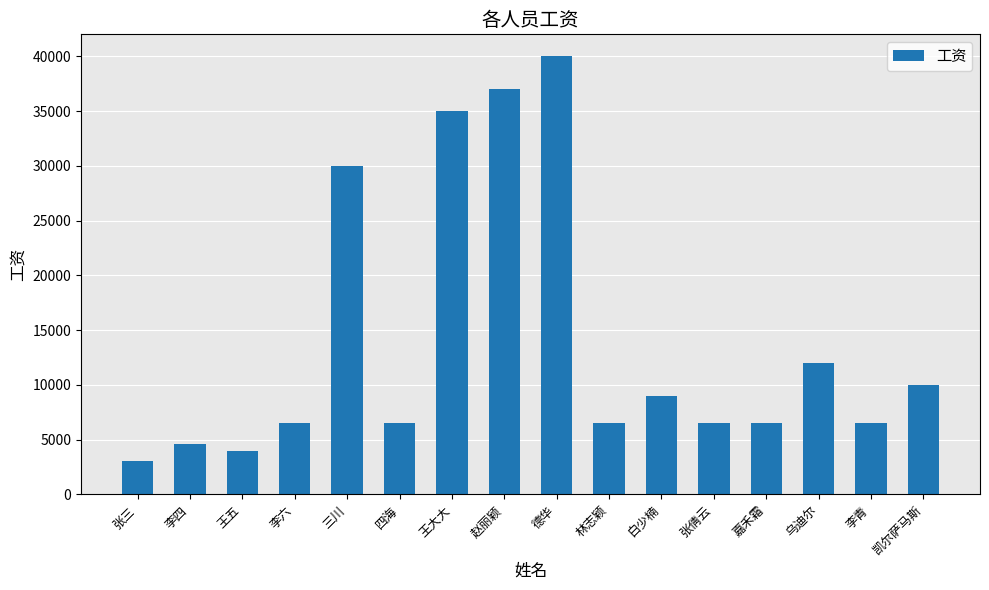

What is the difference between the values at 白少楠 and 王大大?

26000